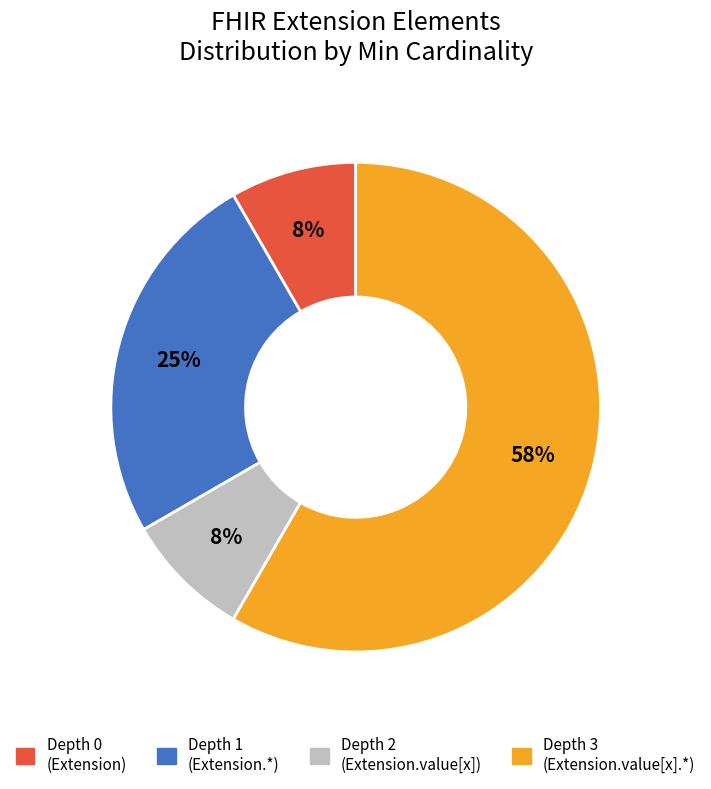

How many slices are in this pie chart?

4